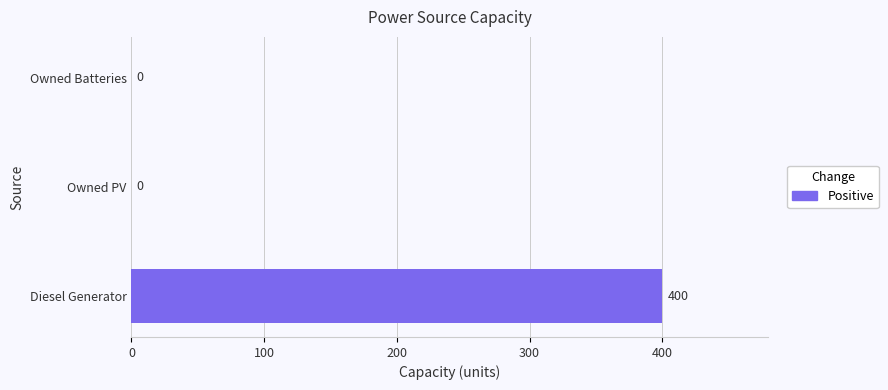

At which category does the chart reach its peak across all series?

Diesel Generator